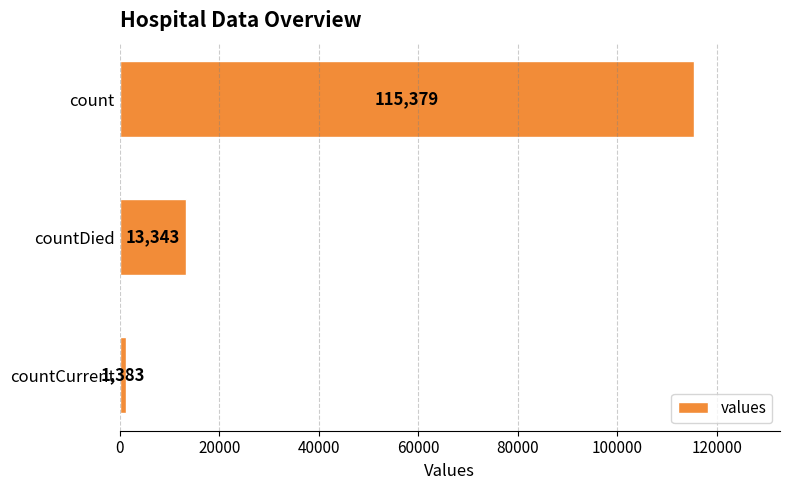

How many values are between 1383 and 115379?

3